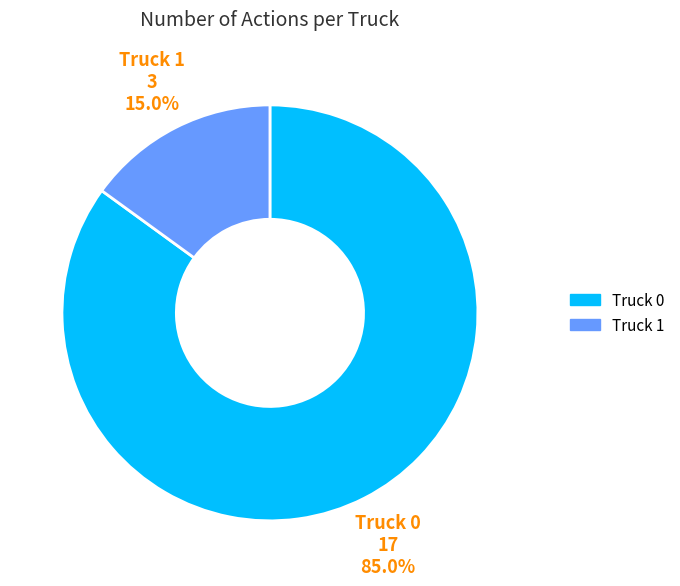

Which category has the smallest portion of the pie?

Truck 1